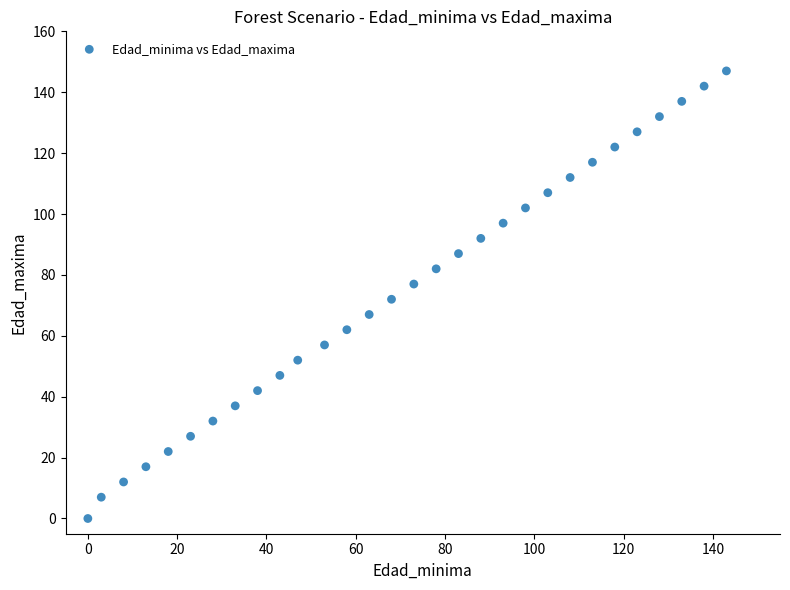

What is the range of Y values (max minus min)?

147